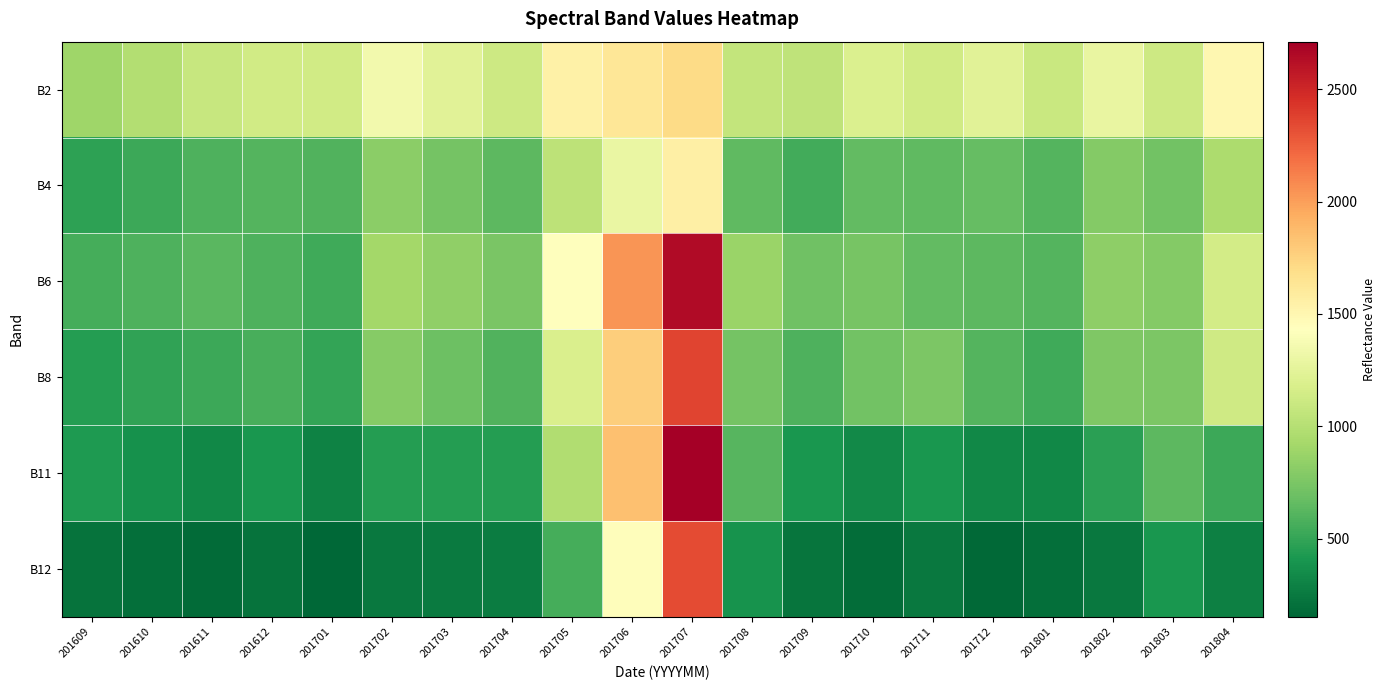

How many data points does each series have?

20